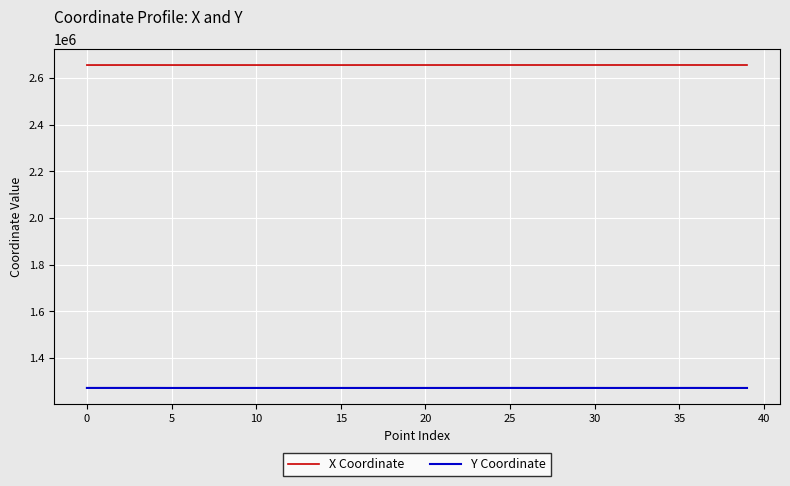

What is the greatest value displayed?

2655304.3